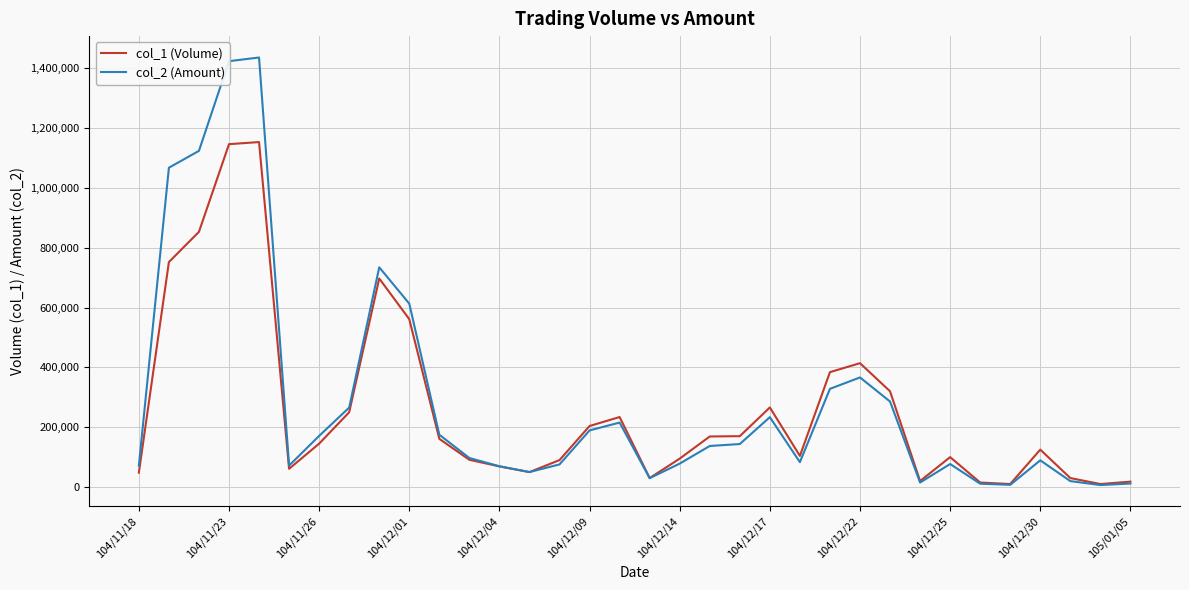

Which series has the widest spread of values?

col_2 (Amount)